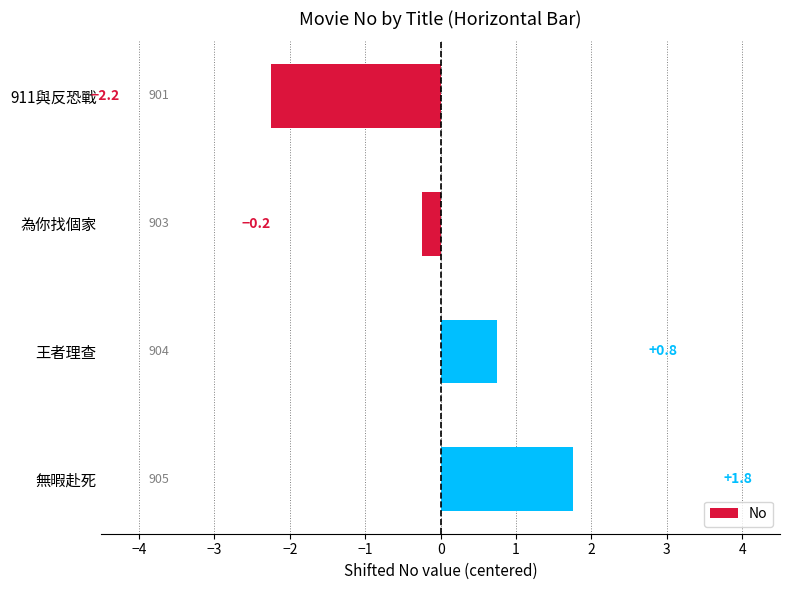

What is the change in value from 911與反恐戰 to 無暇赴死?

+4.0